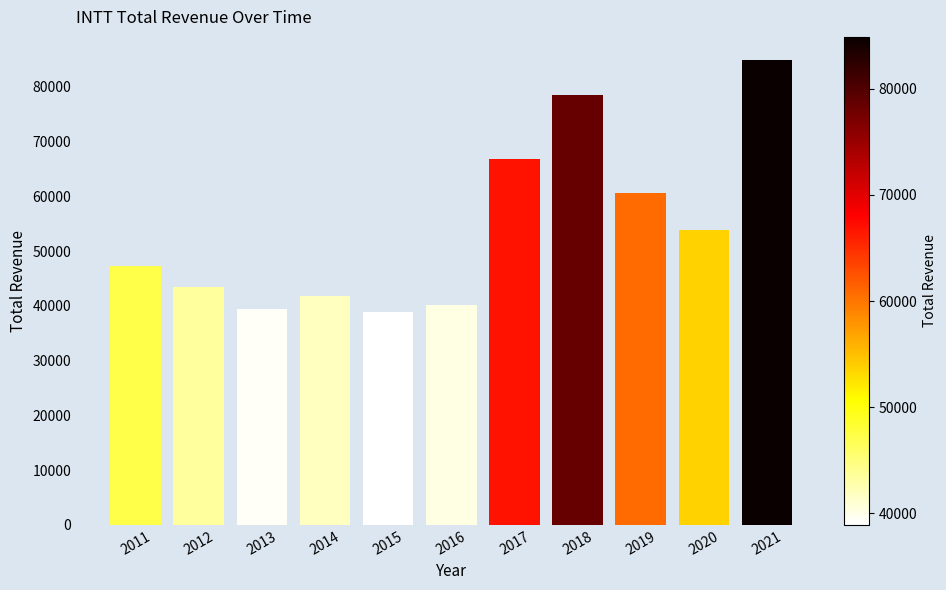

True or false: the data shows 78600 at 2018.

True